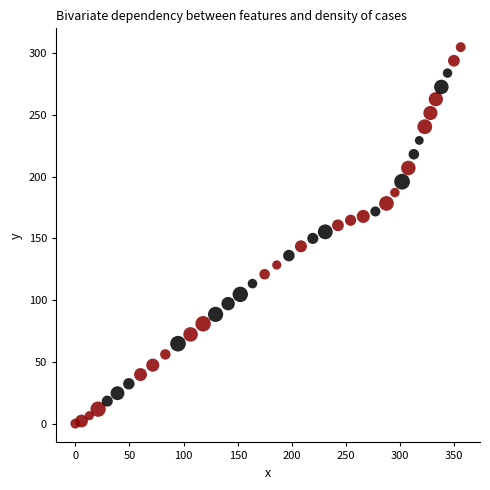

What is the range of X values (max minus min)?

355.9